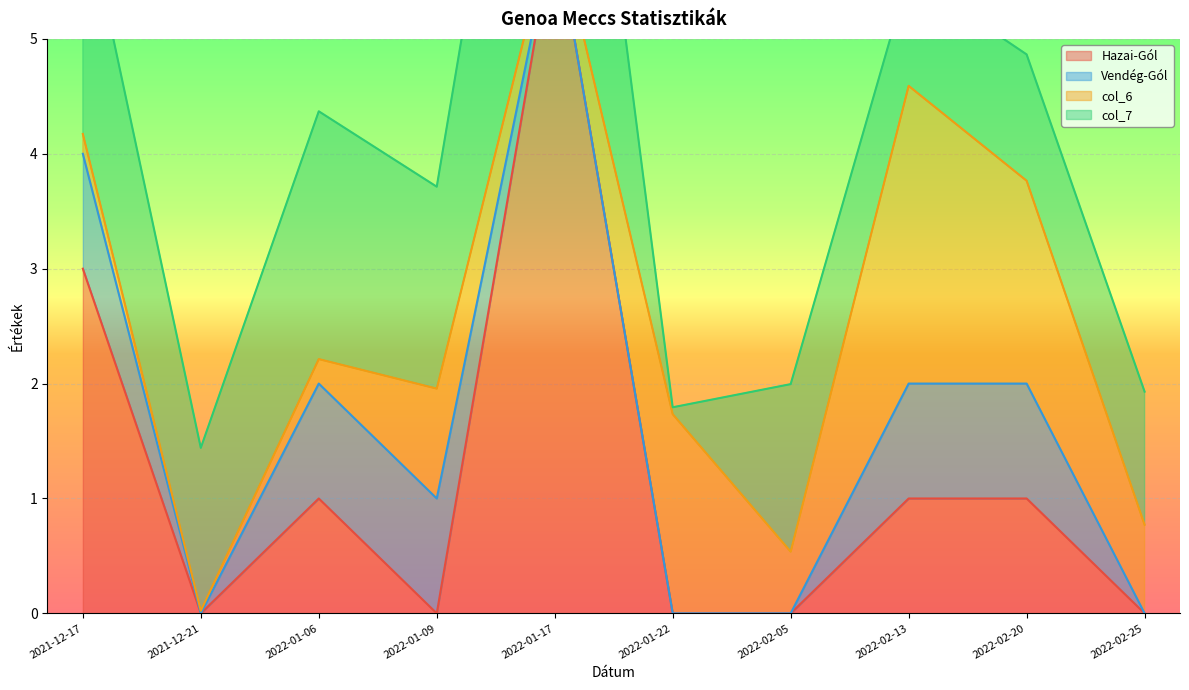

What is the total value across all series at 2022-01-06?

4.4